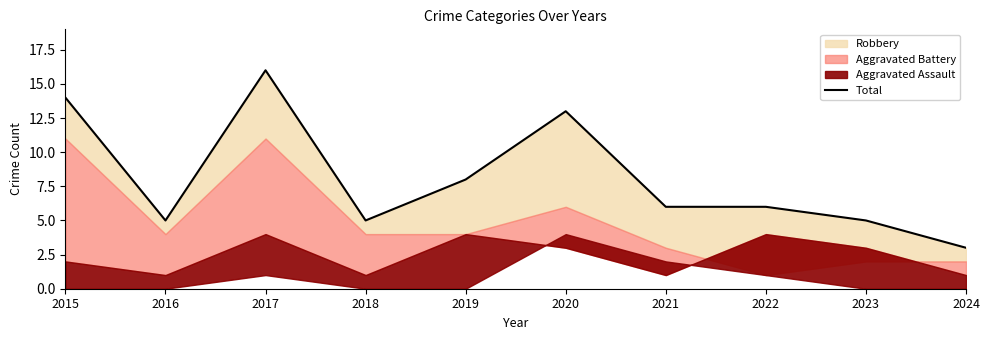

List the labels in order of value, largest first.

2017, 2015, 2020, 2019, 2021, 2022, 2016, 2018, 2023, 2024